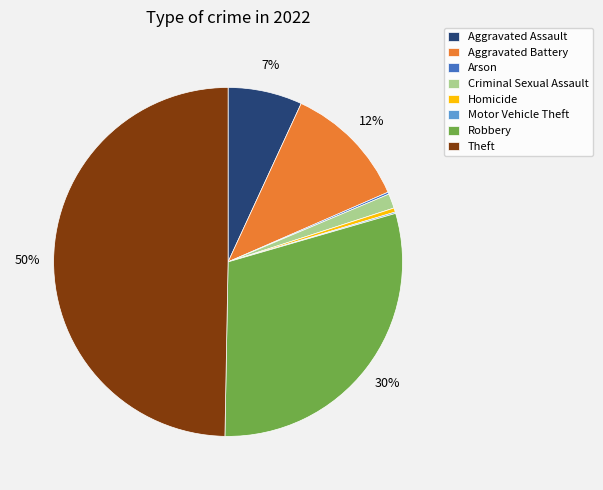

To the nearest percent, what is the difference between the largest and smallest slice percentages?

50%